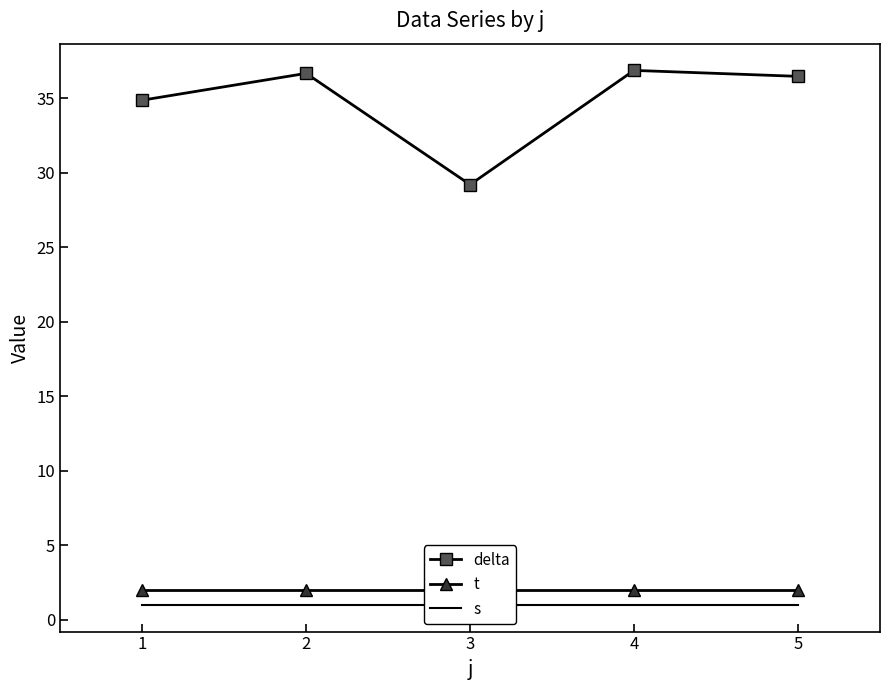

What are all the series names shown in the legend?

delta, t, s